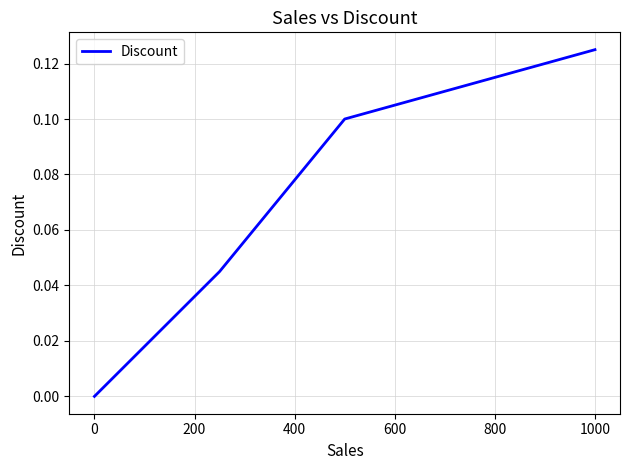

How many values exceed 0?

3